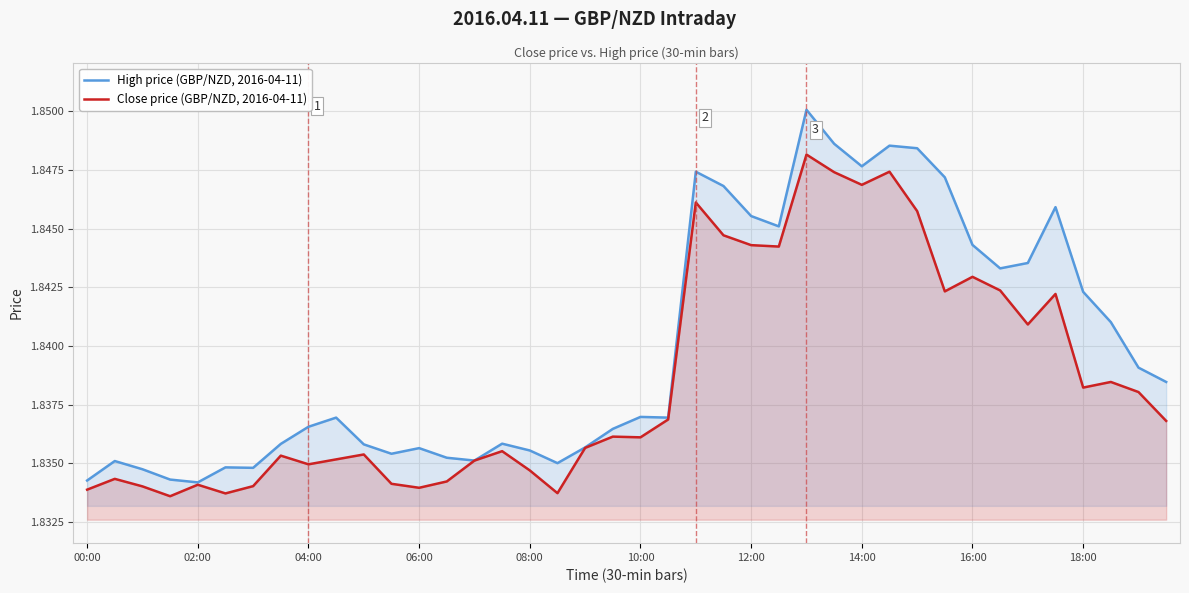

At how many categories does at least one series exceed 1?

40